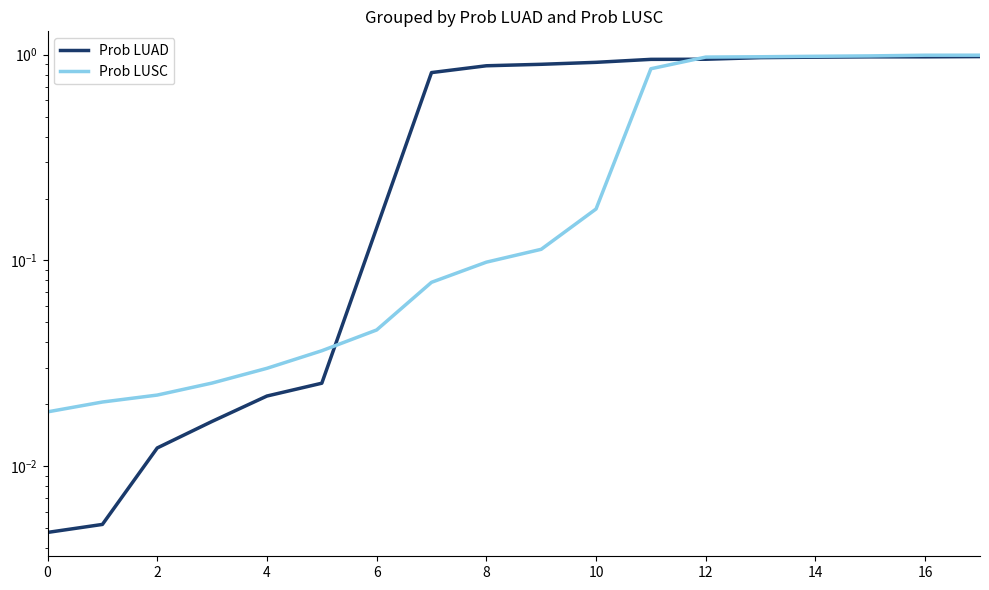

Rank the series by their average value, from lowest to highest.

Prob LUSC, Prob LUAD